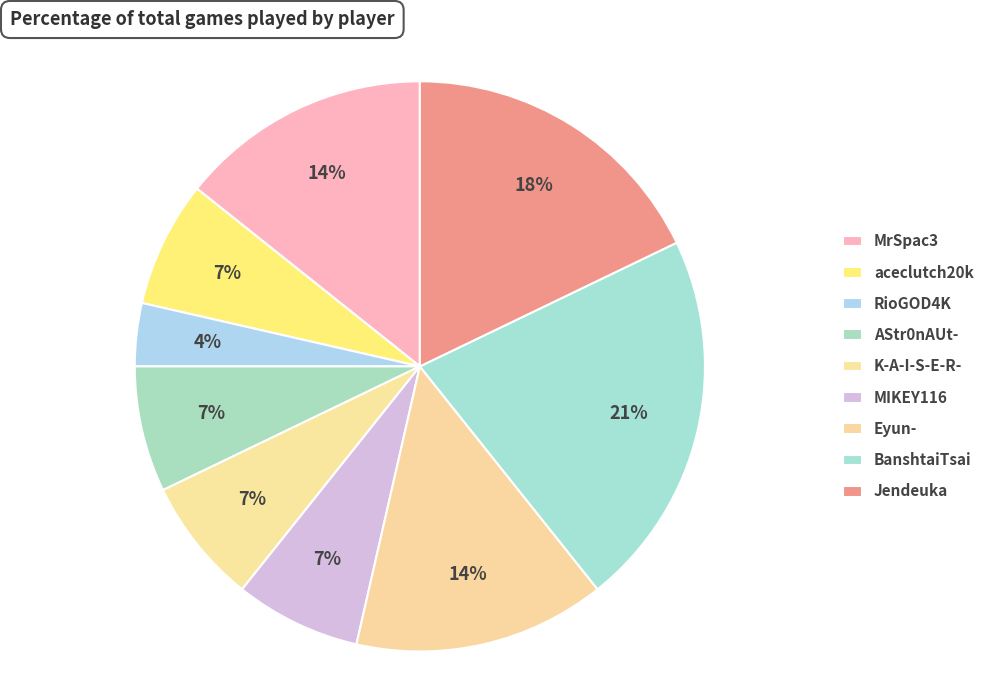

How many slices are in this pie chart?

9